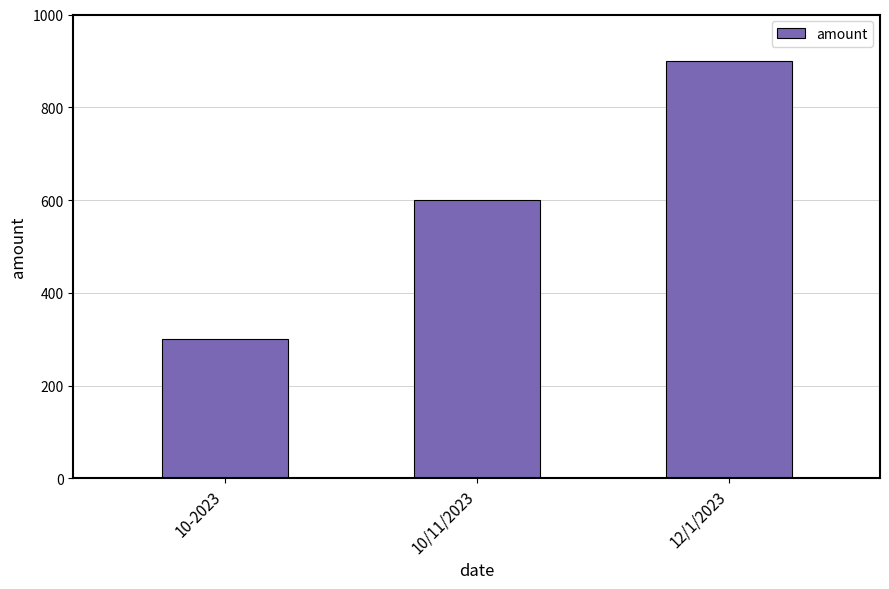

The value at 10-2023 is 300. True or false?

True